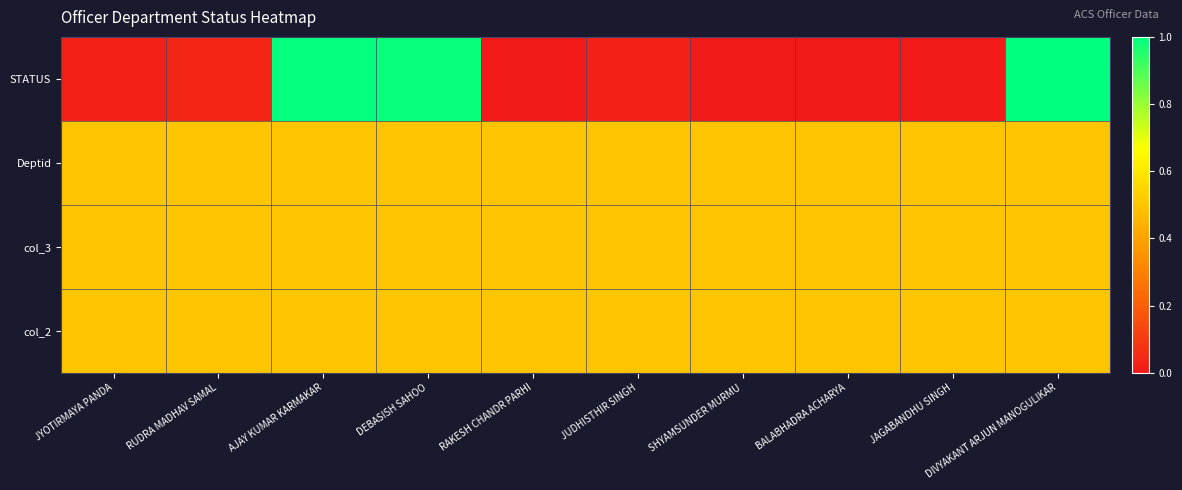

Which label corresponds to the smallest value in the chart?

RAKESH CHANDR PARHI